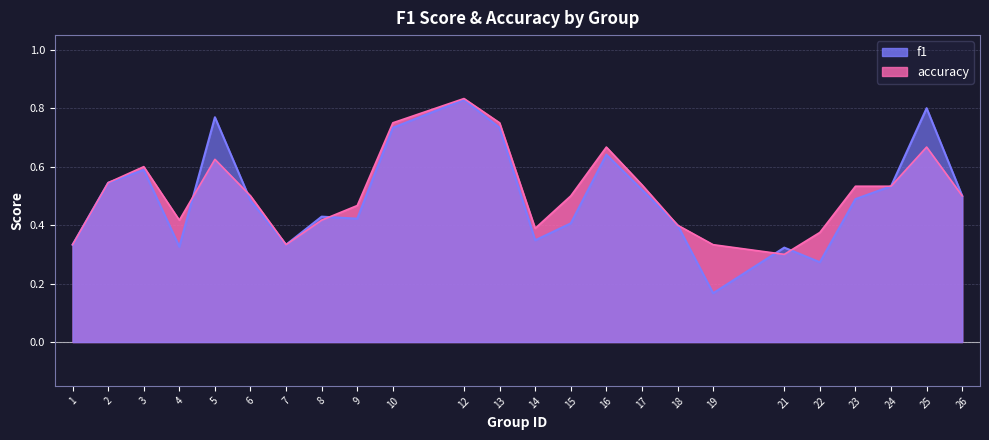

Reading right to left, extract all data points from this chart.

f1: 0.5	0.8	0.5	0.5	0.3	0.3	0.2	0.4	0.5	0.6	0.4	0.3	0.7	0.8	0.7	0.4	0.4	0.3	0.5	0.8	0.3	0.6	0.5	0.3
accuracy: 0.5	0.7	0.5	0.5	0.4	0.3	0.3	0.4	0.5	0.7	0.5	0.4	0.8	0.8	0.8	0.5	0.4	0.3	0.5	0.6	0.4	0.6	0.5	0.3